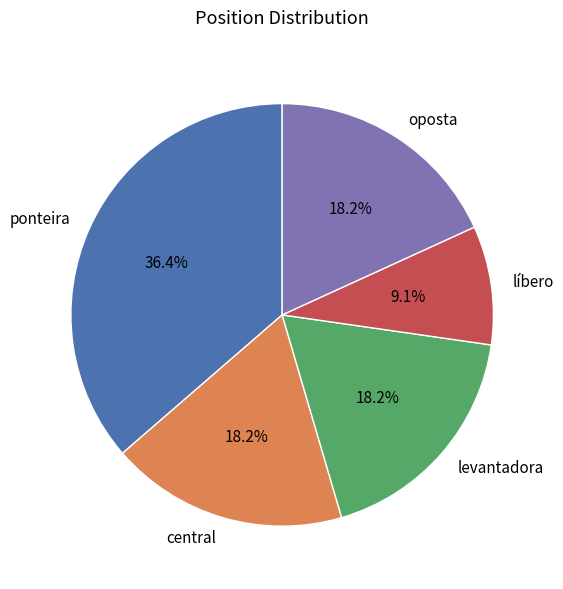

True or false: levantadora accounts for 32% of the total.

False